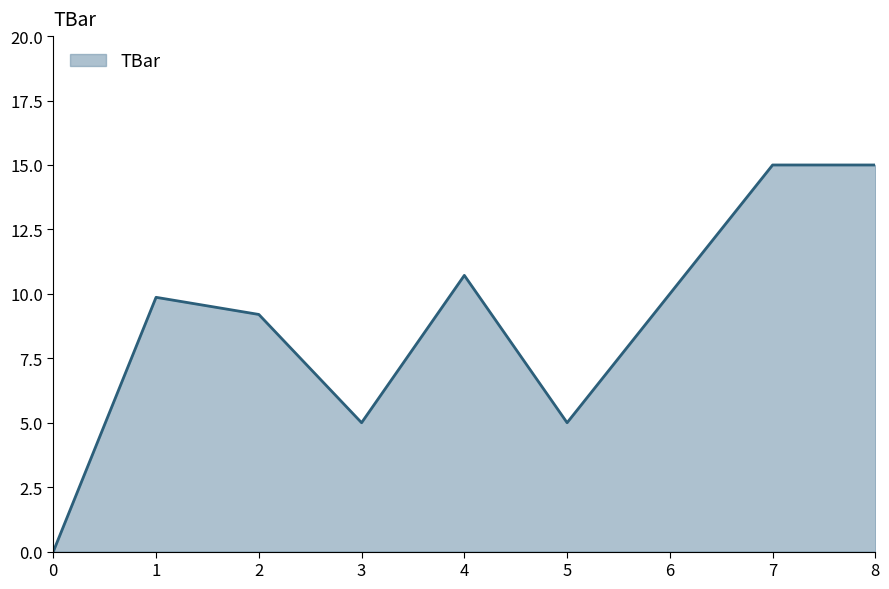

What is the difference between the values at 5 and 0?

5.0